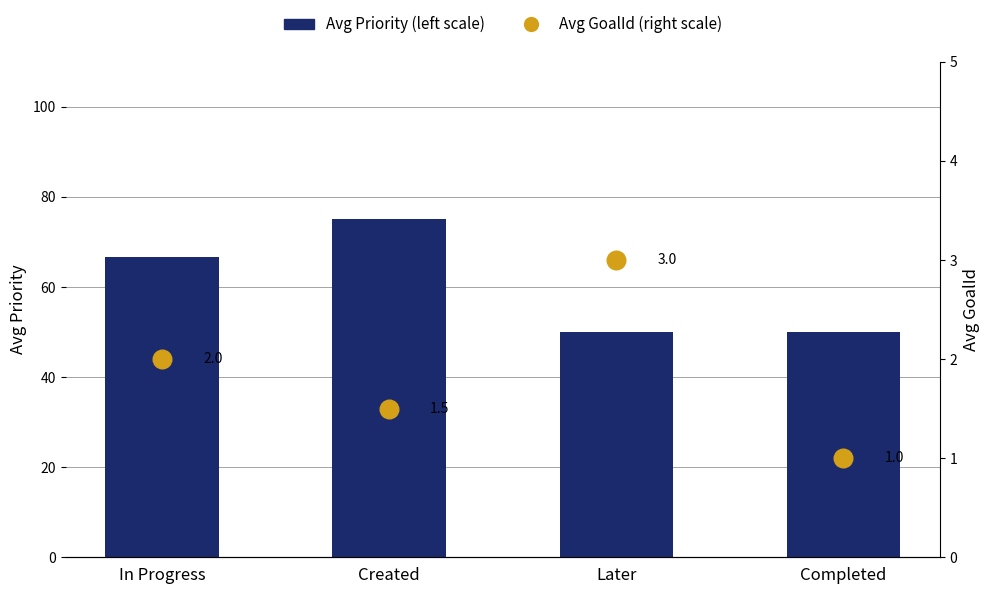

Is the value of Avg Priority (left scale) at Later greater than the value of Avg GoalId (right scale) at Created?

Yes